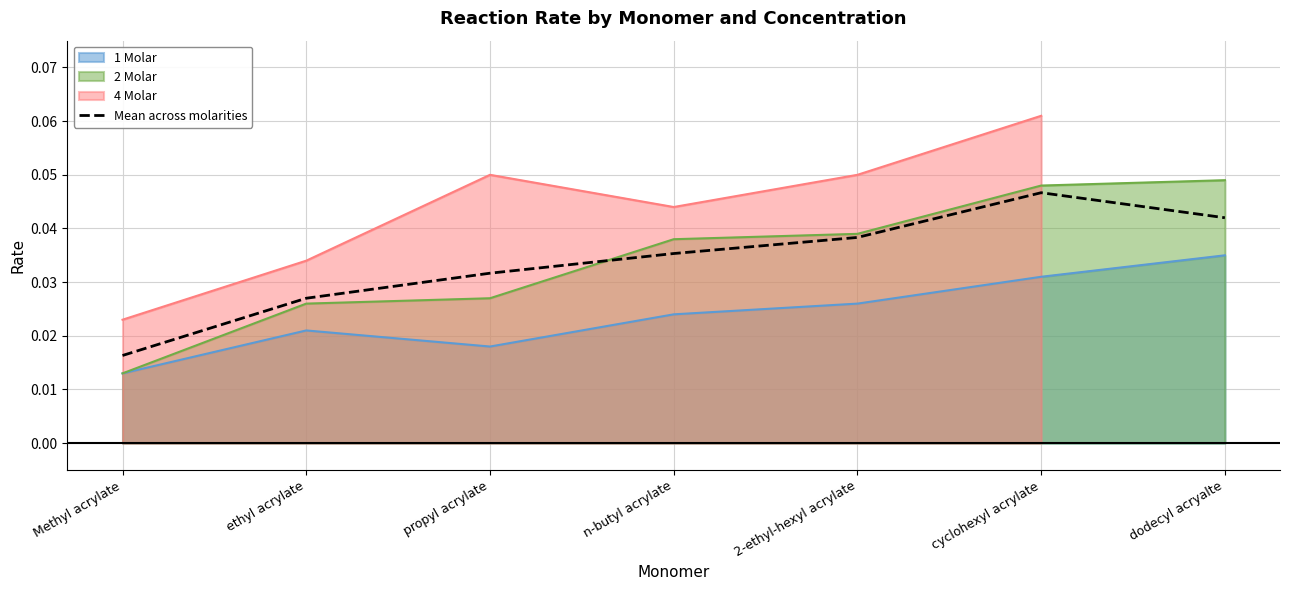

Between 2-ethyl-hexyl acrylate and dodecyl acryalte, which is larger?

dodecyl acryalte